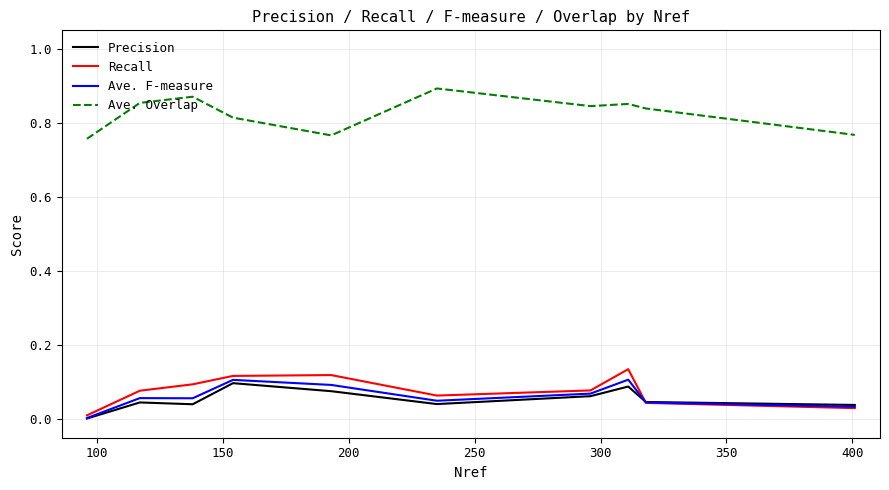

What are all the series names shown in the legend?

Precision, Recall, Ave. F-measure, Ave. Overlap